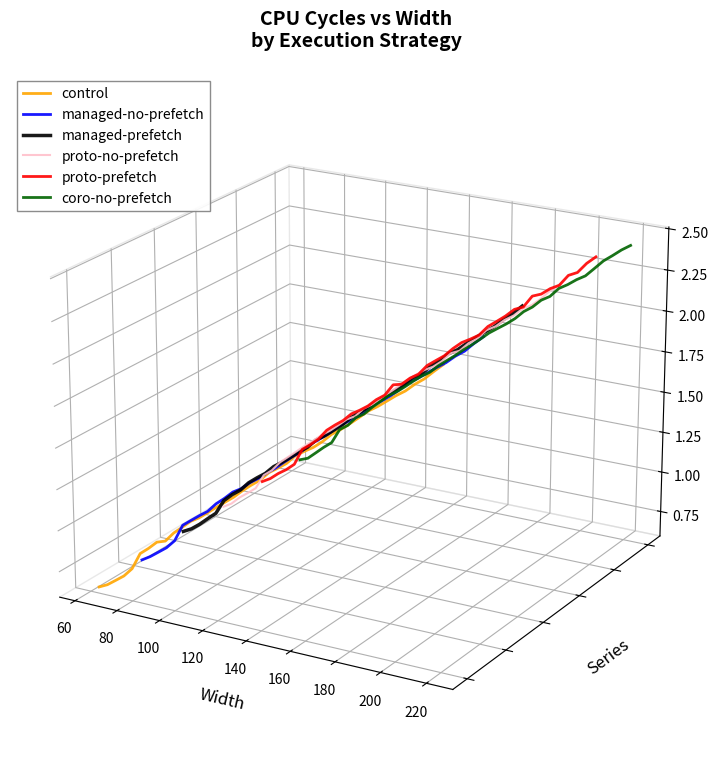

Which series has the largest total across all categories?

coro-no-prefetch